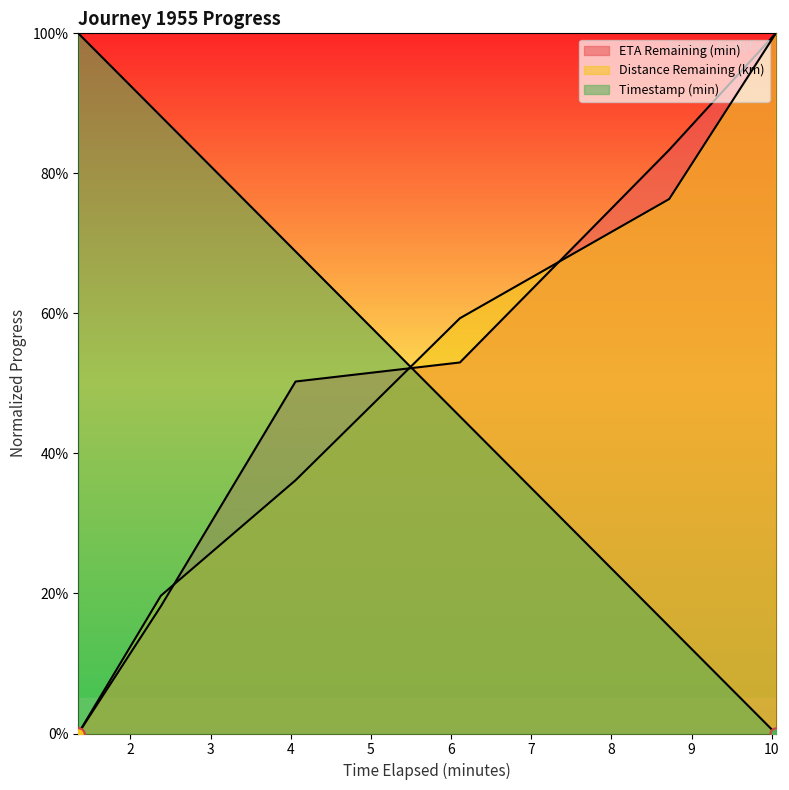

At which category is the sum across all series the highest?

10.05